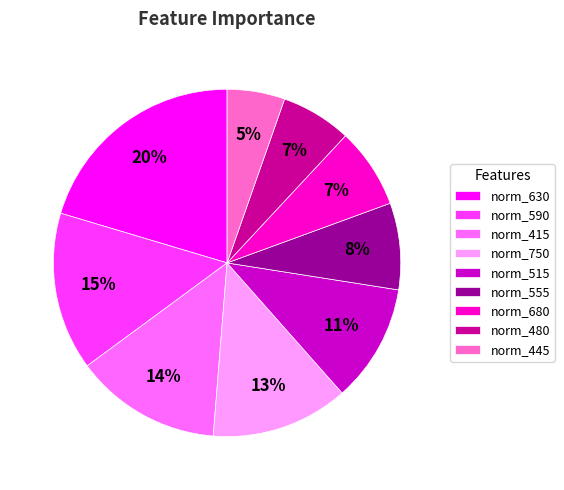

To the nearest percent, what is the difference between the largest and smallest slice percentages?

15%